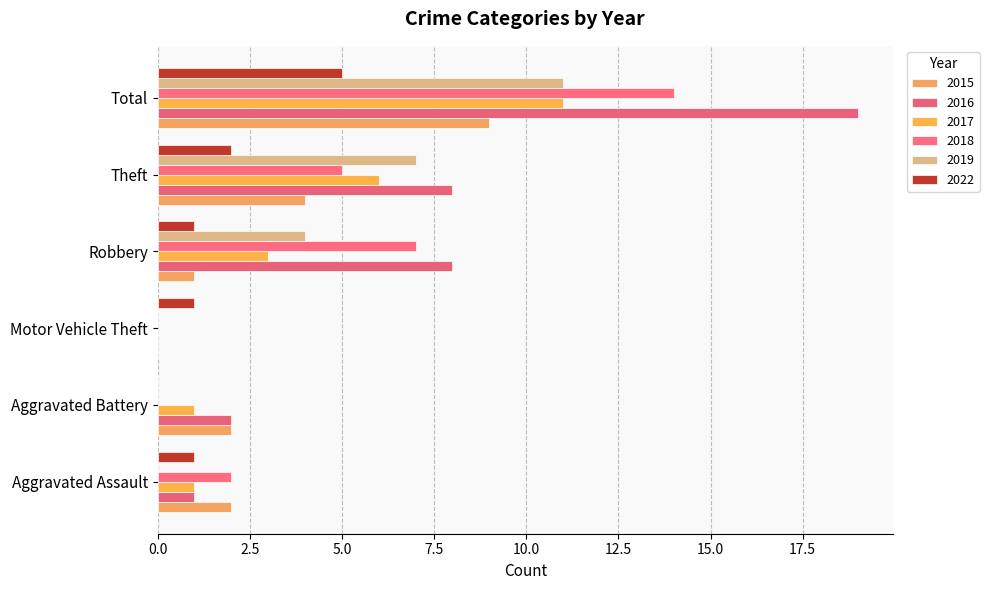

What are all the series names shown in the legend?

2015, 2016, 2017, 2018, 2019, 2022